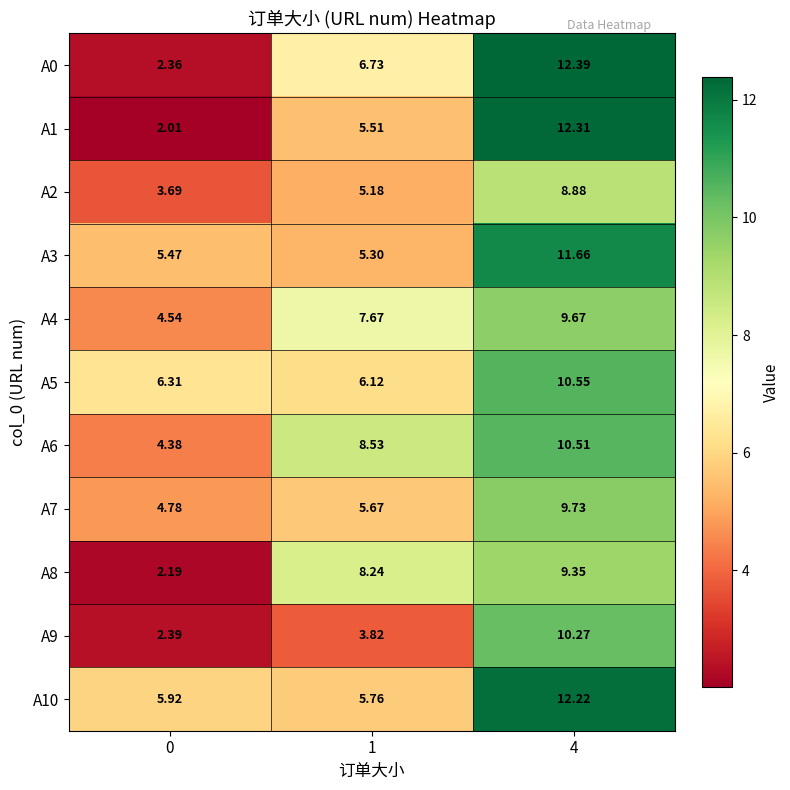

How many data points in A6 are above 8?

2